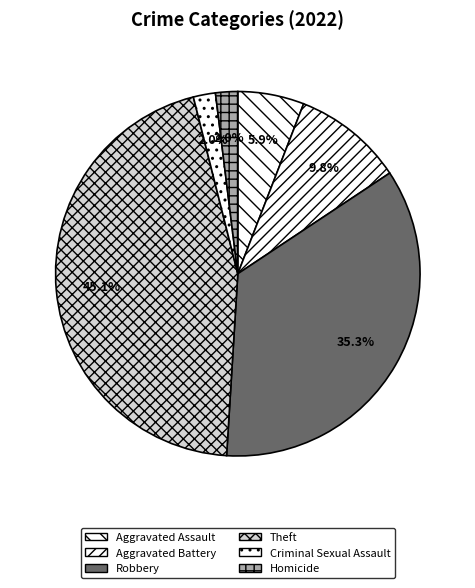

What is the largest slice in the pie chart?

Theft